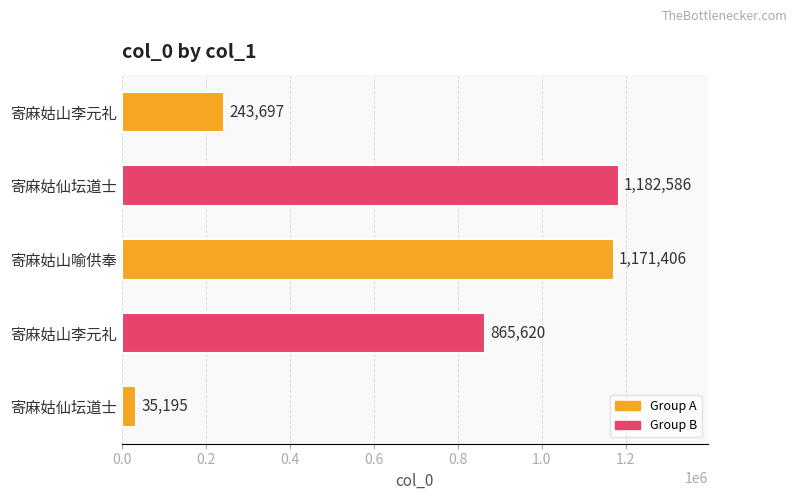

What is the difference between the maximum and second lowest values?

938889